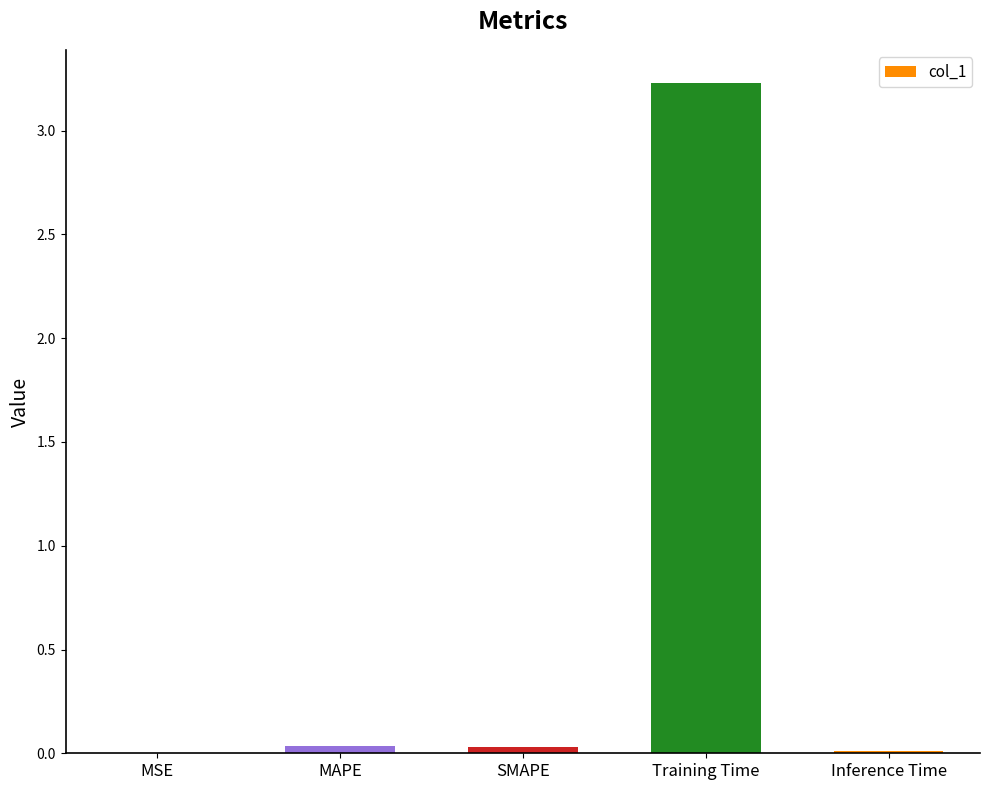

What is the maximum value shown in the chart?

3.2